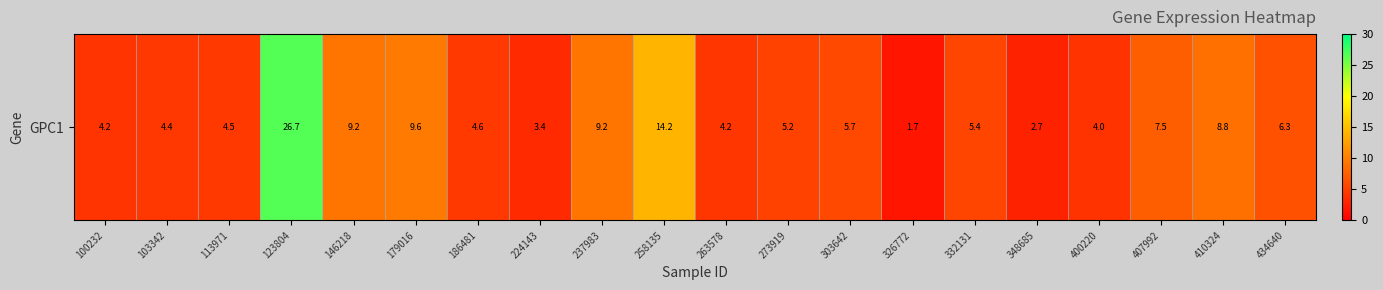

Reading left to right, list all the values displayed in this chart.

4.2	4.4	4.5	26.7	9.2	9.6	4.6	3.4	9.2	14.2	4.2	5.2	5.7	1.7	5.4	2.7	4.0	7.5	8.8	6.3